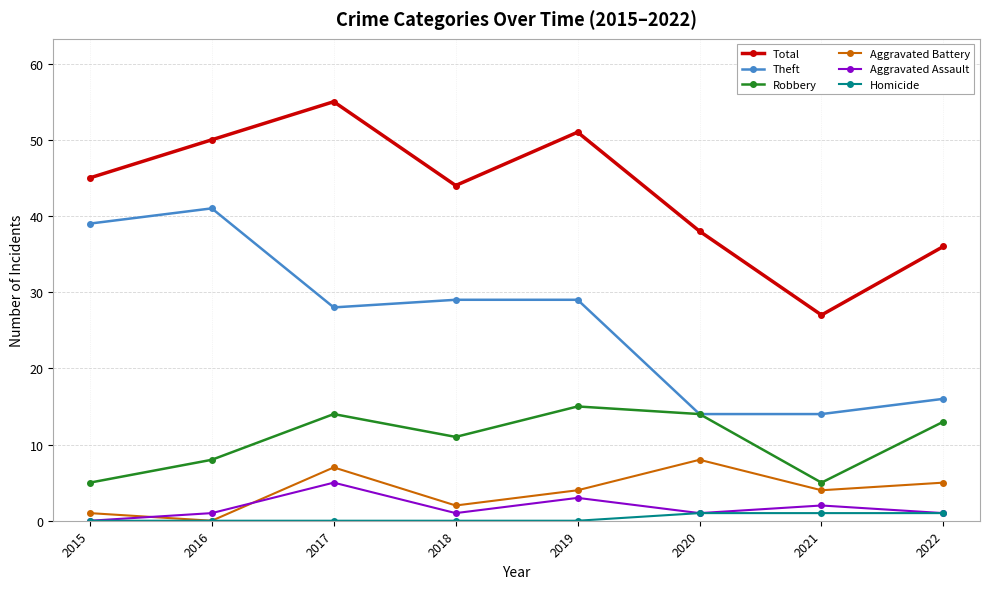

True or false: Total and Aggravated Assault intersect in this chart.

False